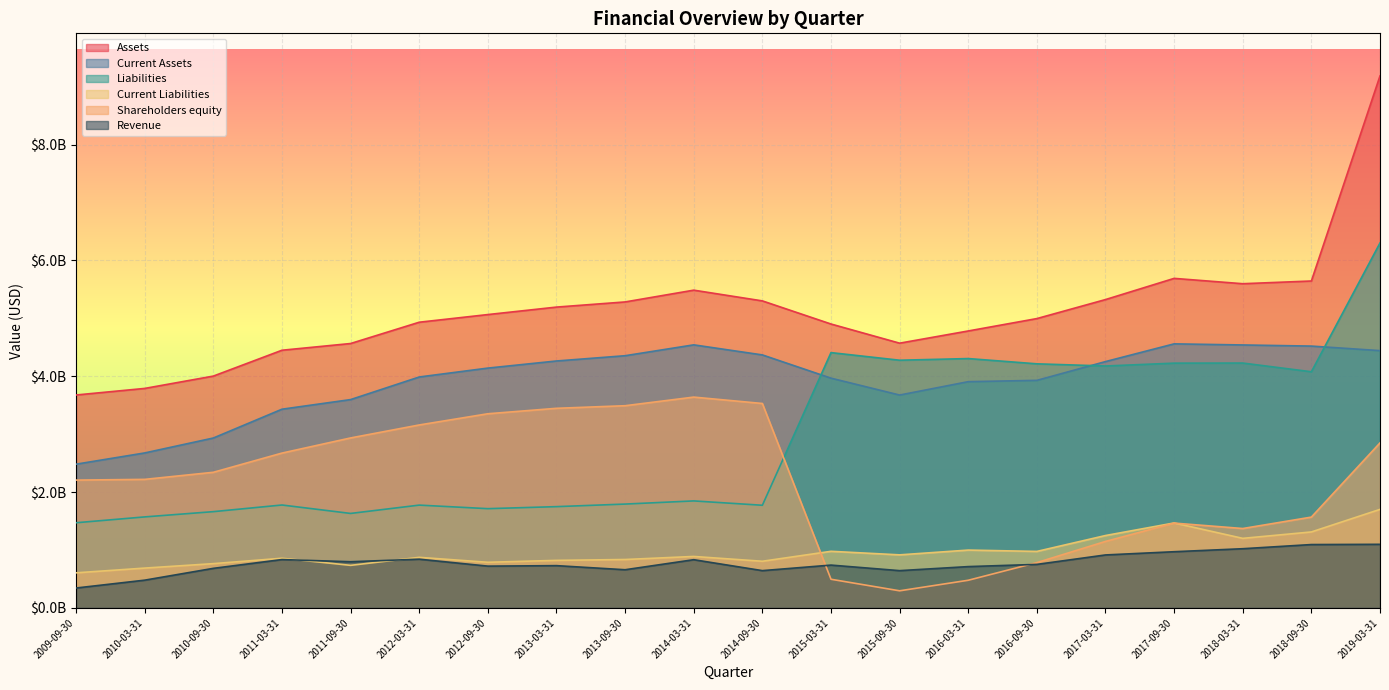

Reading left to right, list all the values displayed in this chart.

Assets: 3676270000	3789845000	4002865000	4449343000	4565317000	4933204000	5065476000	5194473000	5283552000	5486851000	5301572000	4902220000	4571323000	4782102000	4996098000	5324445000	5690398000	5598184000	5645109000	9187605000
Current Assets: 2481461000	2675567000	2933361000	3430891000	3596919000	3987327000	4140957000	4263656000	4354738000	4542329000	4368537000	3967111000	3675418000	3906473000	3929162000	4253330000	4559496000	4540514000	4521044000	4442628000
Liabilities: 1469874000	1570821000	1661608000	1776326000	1630722000	1774439000	1713164000	1748090000	1792389000	1846923000	1771852000	4408279000	4276882000	4305530000	4214589000	4177133000	4226442000	4228041000	4077740000	6302017000
Current Liabilities: 605054000	686762000	763618000	856737000	734219000	872355000	787101000	820008000	835110000	887647000	804837000	976615000	915241000	997692000	974741000	1249186000	1466040000	1200435000	1310930000	1700856000
Shareholders equity: 2206396000	2219024000	2341257000	2673017000	2934595000	3158765000	3352312000	3446383000	3491163000	3639928000	3529720000	493941000	294441000	476572000	781509000	1147312000	1463956000	1370143000	1567369000	2849093000
Revenue: 342687000	478299000	682342000	834059000	796476000	840521000	720709000	729029000	658337000	831599000	642901000	738459000	642644000	712433000	750673000	913809000	969581000	1021294000	1093260000	1097311000